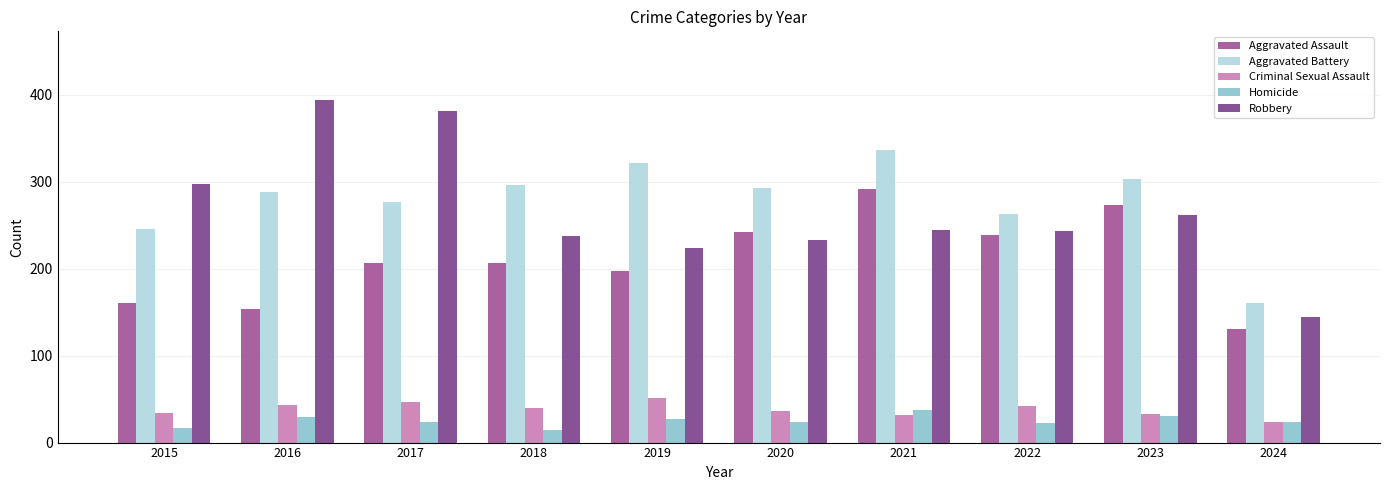

Which series has the largest range (max minus min)?

Robbery